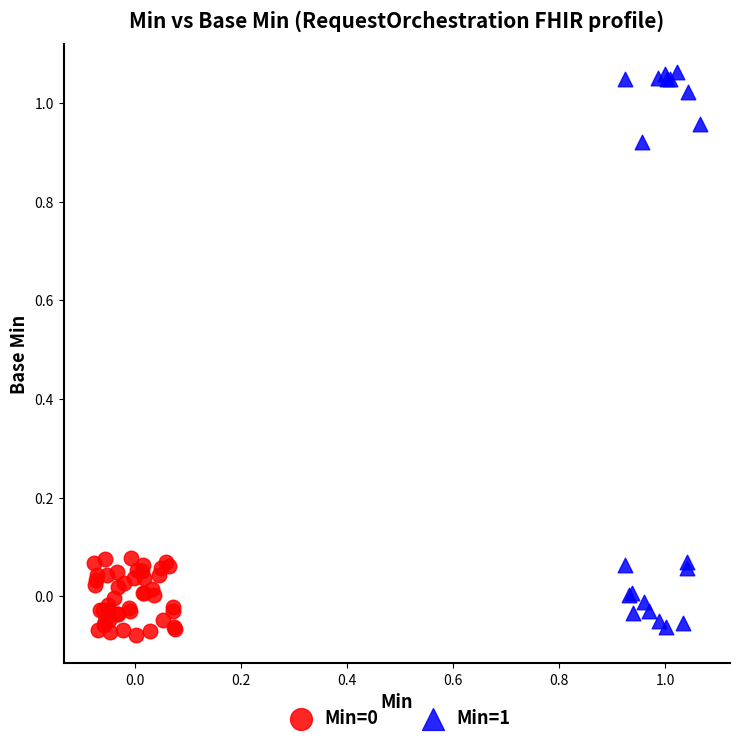

Which series has the widest spread of Y values?

Min=1